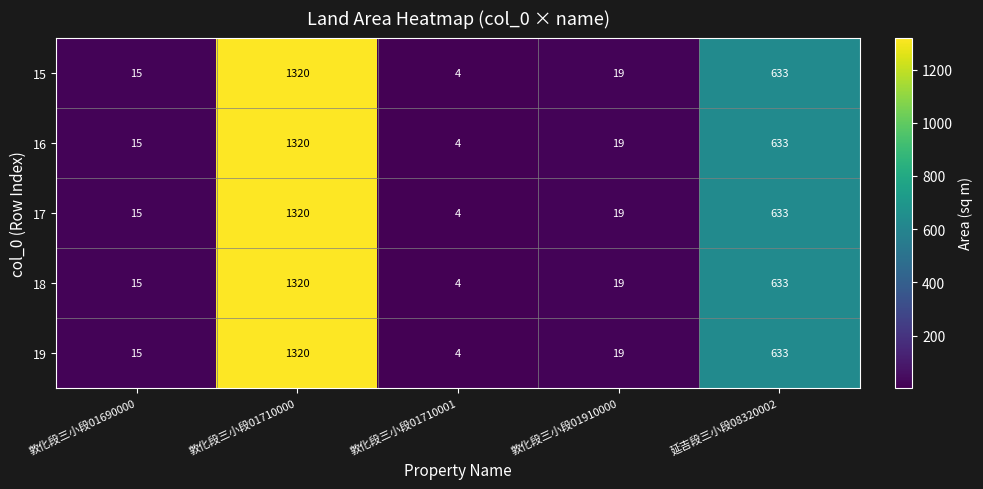

What is the average value of the 19 series?

398